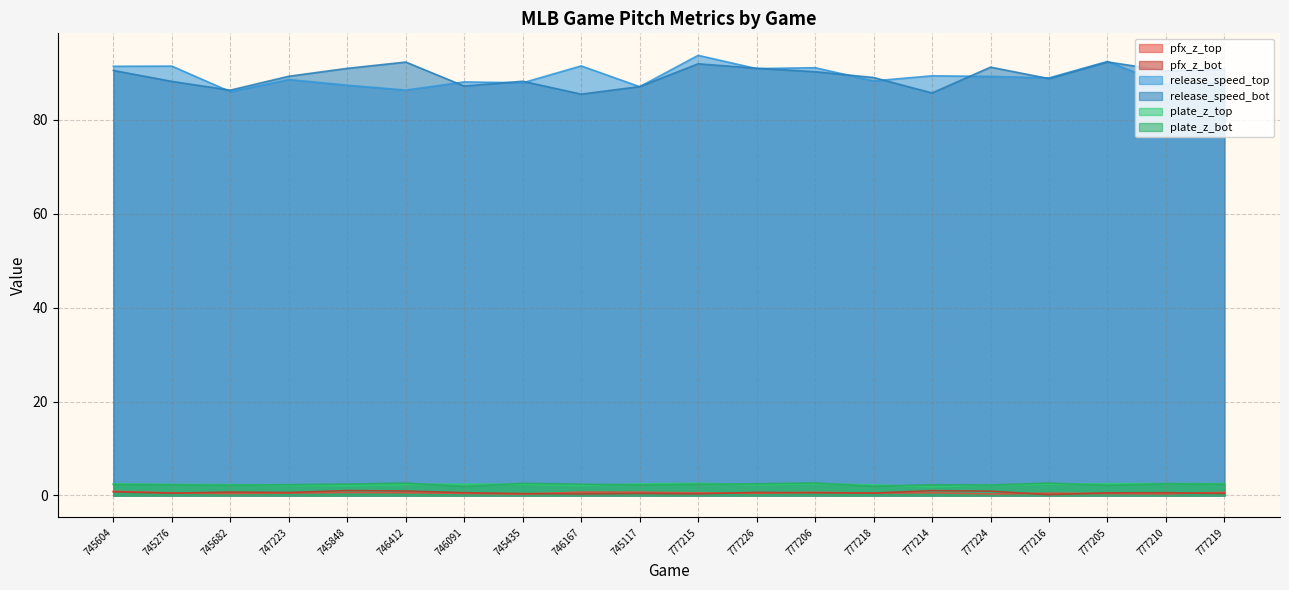

Reading left to right, list all the values displayed in this chart.

pfx_z_top: 745604=0.9	745276=0.5	745682=0.4	747223=0.5	745848=0.6	746412=0.6	746091=0.5	745435=0.3	746167=0.7	745117=0.7	777215=0.6	777226=0.5	777206=0.7	777218=0.5	777214=0.6	777224=0.3	777216=0.5	777205=0.4	777210=0.4	777219=0.7
pfx_z_bot: 745604=0.8	745276=0.5	745682=0.7	747223=0.6	745848=1.1	746412=1.0	746091=0.6	745435=0.4	746167=0.3	745117=0.4	777215=0.4	777226=0.7	777206=0.6	777218=0.5	777214=1.0	777224=0.9	777216=0.2	777205=0.6	777210=0.6	777219=0.4
release_speed_top: 745604=91.4	745276=91.5	745682=86.0	747223=88.6	745848=87.4	746412=86.4	746091=88.1	745435=87.9	746167=91.5	745117=87.1	777215=93.8	777226=90.9	777206=91.1	777218=88.3	777214=89.4	777224=89.3	777216=89.0	777205=92.5	777210=87.6	777219=88.0
release_speed_bot: 745604=90.6	745276=88.2	745682=86.4	747223=89.3	745848=91.0	746412=92.3	746091=87.2	745435=88.3	746167=85.5	745117=87.1	777215=92.0	777226=91.0	777206=90.3	777218=89.0	777214=85.8	777224=91.3	777216=88.8	777205=92.4	777210=90.5	777219=90.8
plate_z_top: 745604=2.5	745276=2.4	745682=2.3	747223=2.2	745848=2.1	746412=2.3	746091=2.4	745435=2.4	746167=2.1	745117=2.5	777215=2.6	777226=2.3	777206=2.5	777218=2.2	777214=1.9	777224=2.2	777216=2.4	777205=2.5	777210=2.5	777219=2.5
plate_z_bot: 745604=2.4	745276=2.3	745682=2.2	747223=2.3	745848=2.4	746412=2.6	746091=1.9	745435=2.6	746167=2.4	745117=2.2	777215=2.4	777226=2.5	777206=2.7	777218=2.0	777214=2.3	777224=2.2	777216=2.7	777205=2.2	777210=2.5	777219=2.4